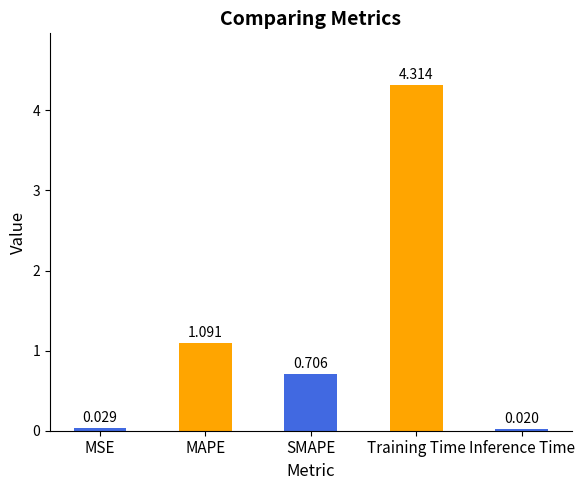

Rank the categories by value from lowest to highest.

Inference Time, MSE, SMAPE, MAPE, Training Time